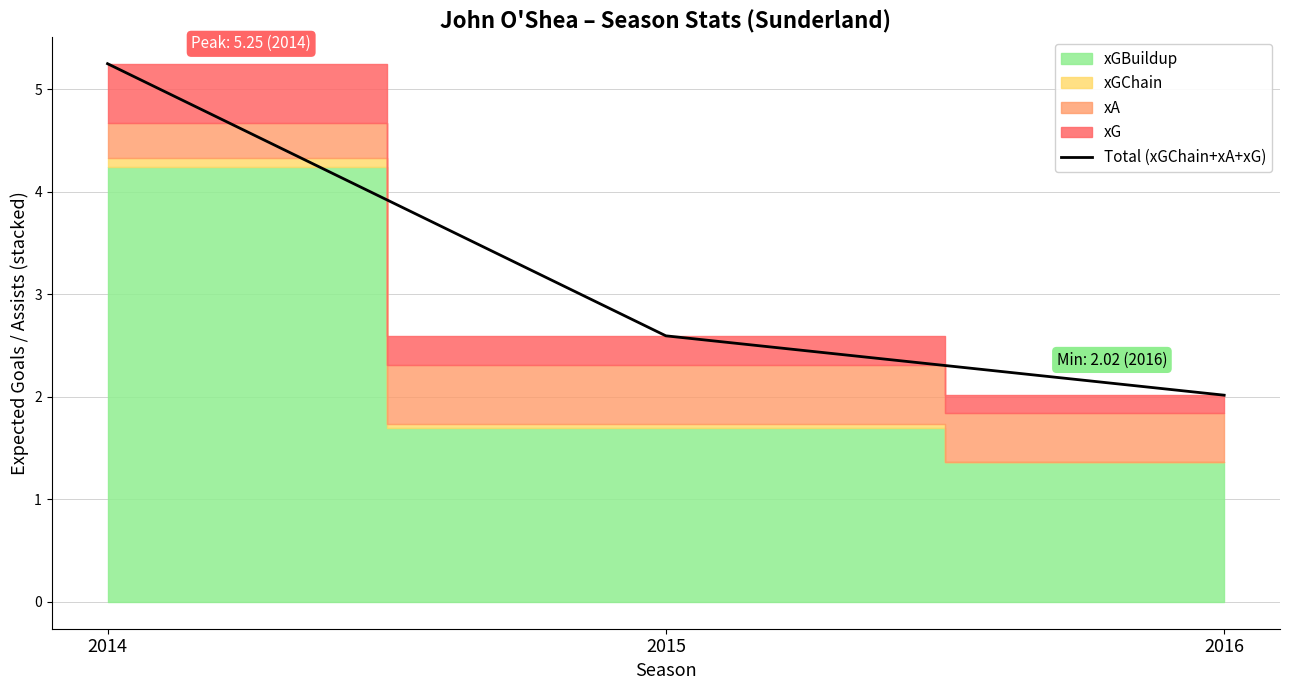

What is the sum of all values?

9.9